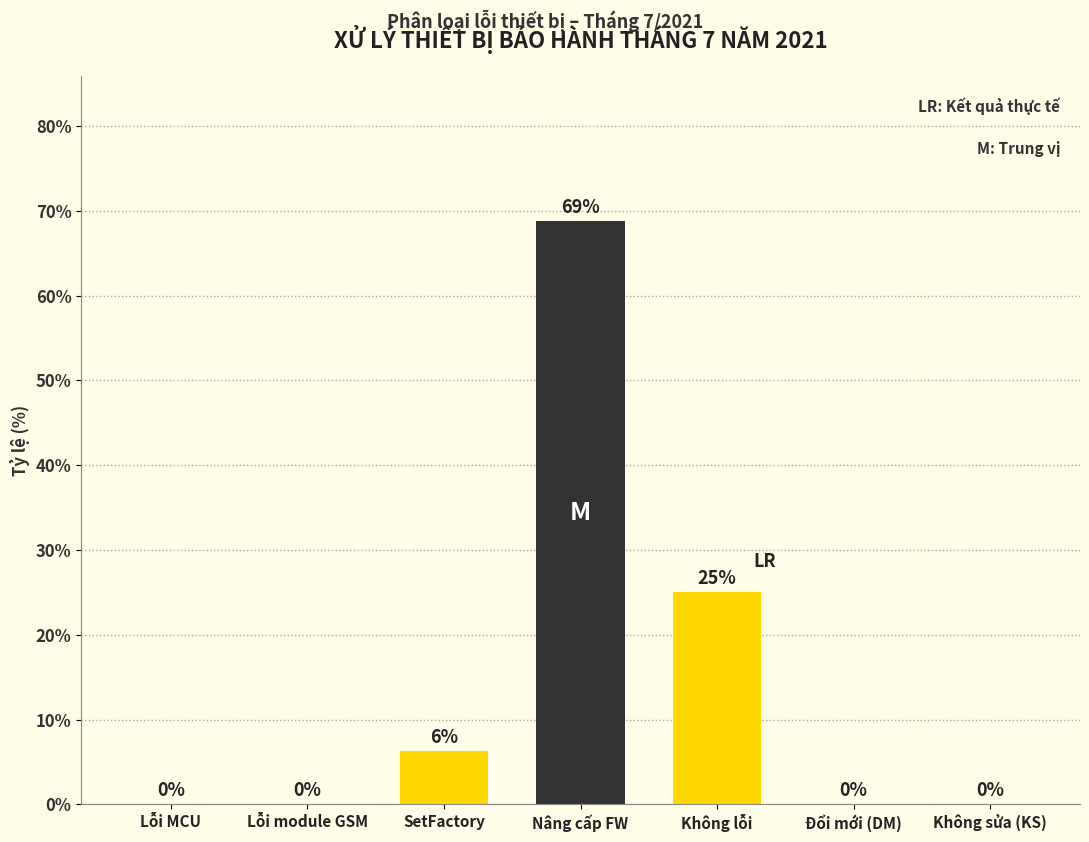

Is it true that the value at Lỗi module GSM is 0.0?

True